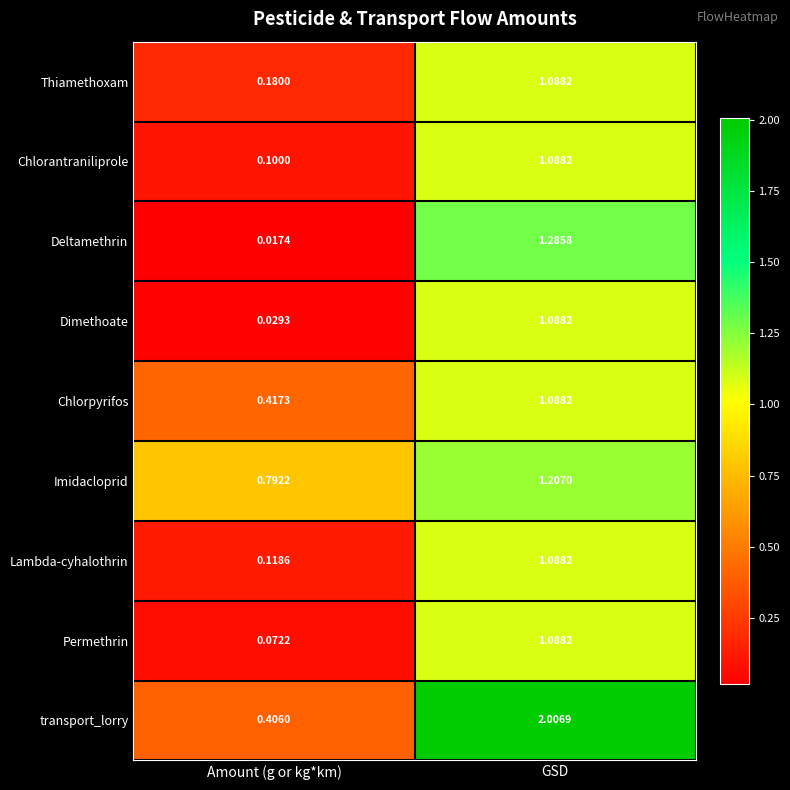

How many data points in Thiamethoxam are less than 1?

1